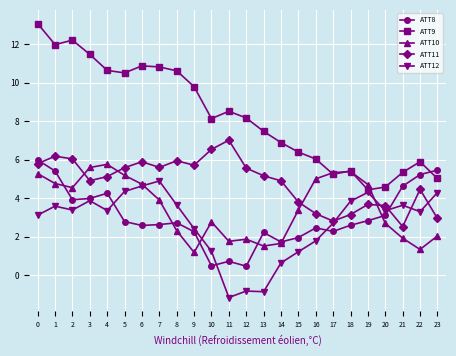

What is the value of the ATT12 point at the 13th from the left?

-0.8